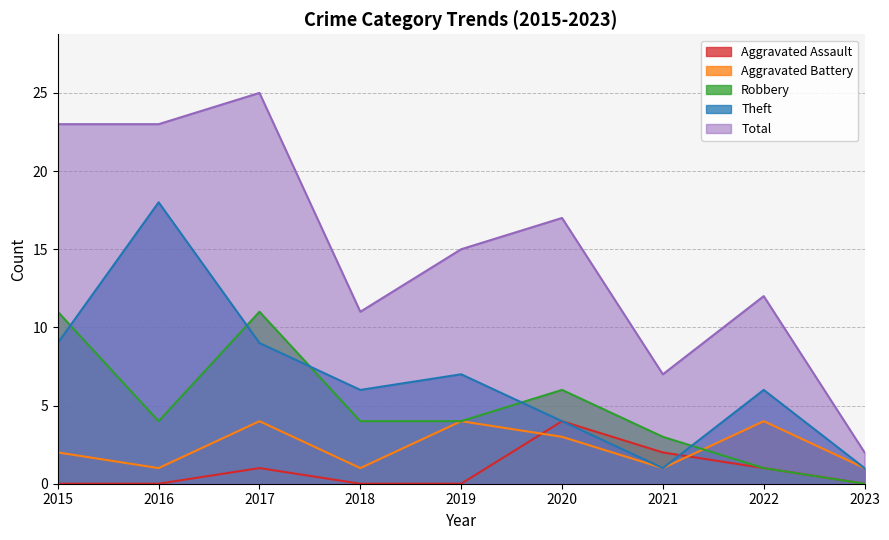

How many data points in Robbery are above 4?

3